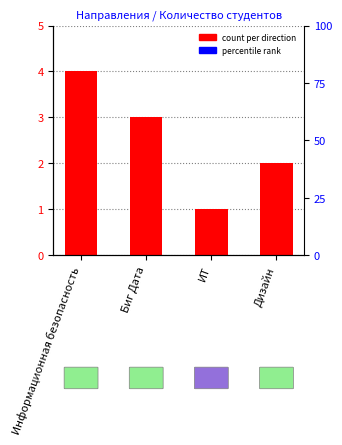

What is the smallest value displayed?

1